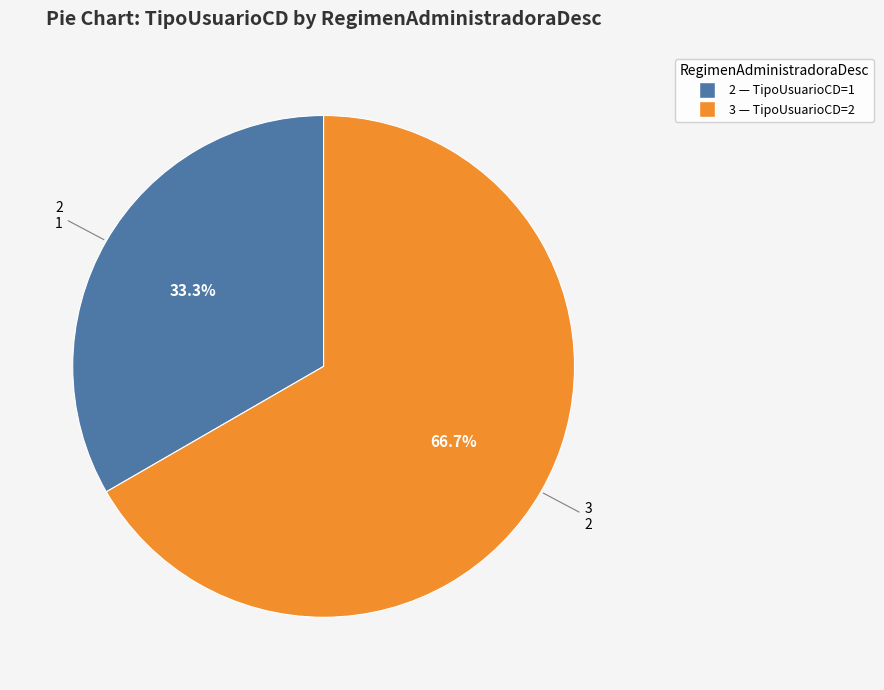

To the nearest percent, what percentage of the pie is 2?

33%